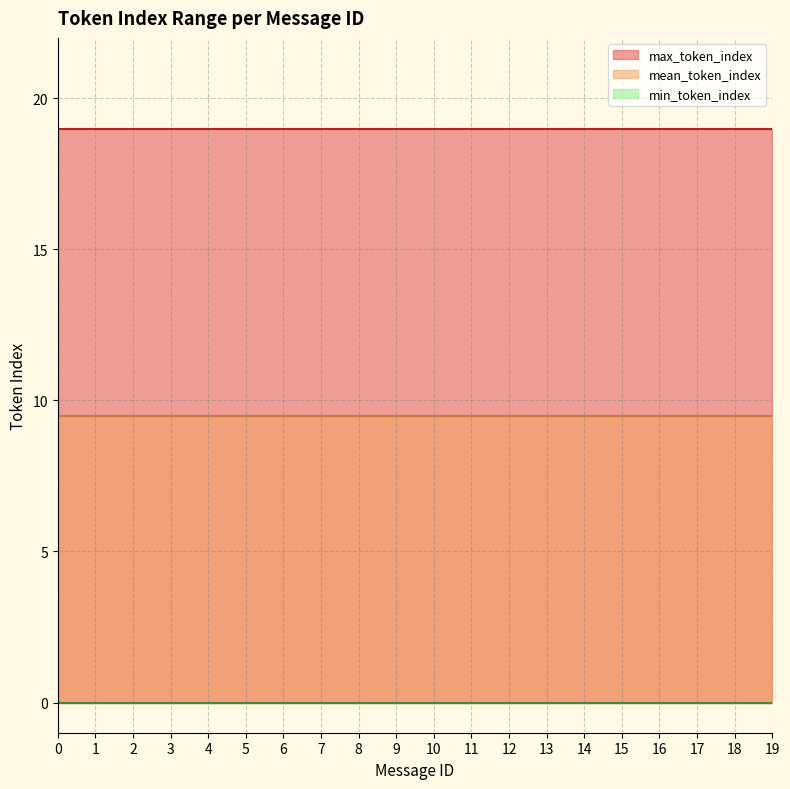

What is the lowest value of the max_token_index series?

19.0